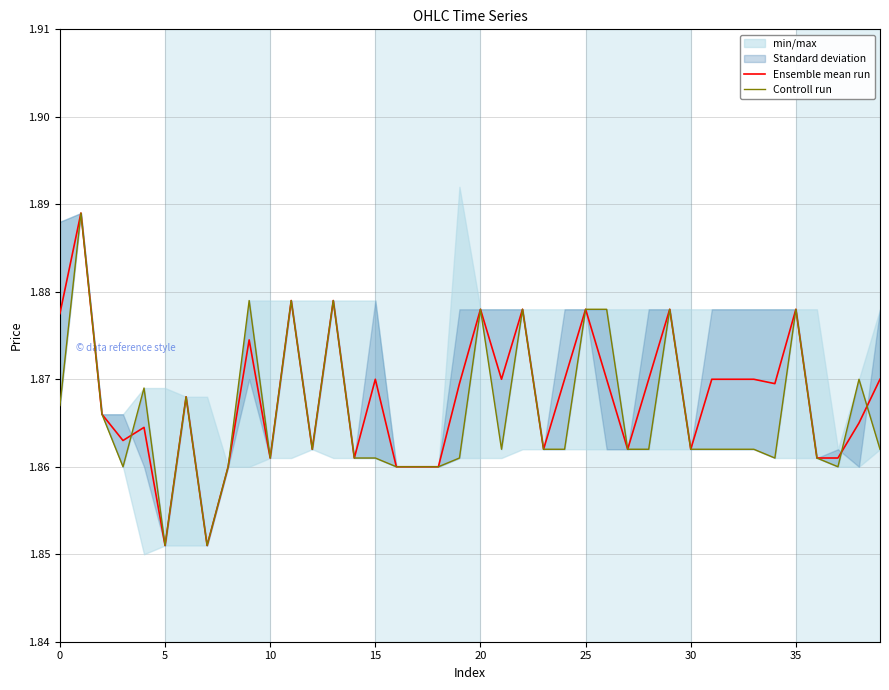

Reading left to right, list all the values displayed in this chart.

Ensemble mean run: 1.9	1.9	1.9	1.9	1.9	1.9	1.9	1.9	1.9	1.9	1.9	1.9	1.9	1.9	1.9	1.9	1.9	1.9	1.9	1.9	1.9	1.9	1.9	1.9	1.9	1.9	1.9	1.9	1.9	1.9	1.9	1.9	1.9	1.9	1.9	1.9	1.9	1.9	1.9	1.9
Controll run: 1.9	1.9	1.9	1.9	1.9	1.9	1.9	1.9	1.9	1.9	1.9	1.9	1.9	1.9	1.9	1.9	1.9	1.9	1.9	1.9	1.9	1.9	1.9	1.9	1.9	1.9	1.9	1.9	1.9	1.9	1.9	1.9	1.9	1.9	1.9	1.9	1.9	1.9	1.9	1.9